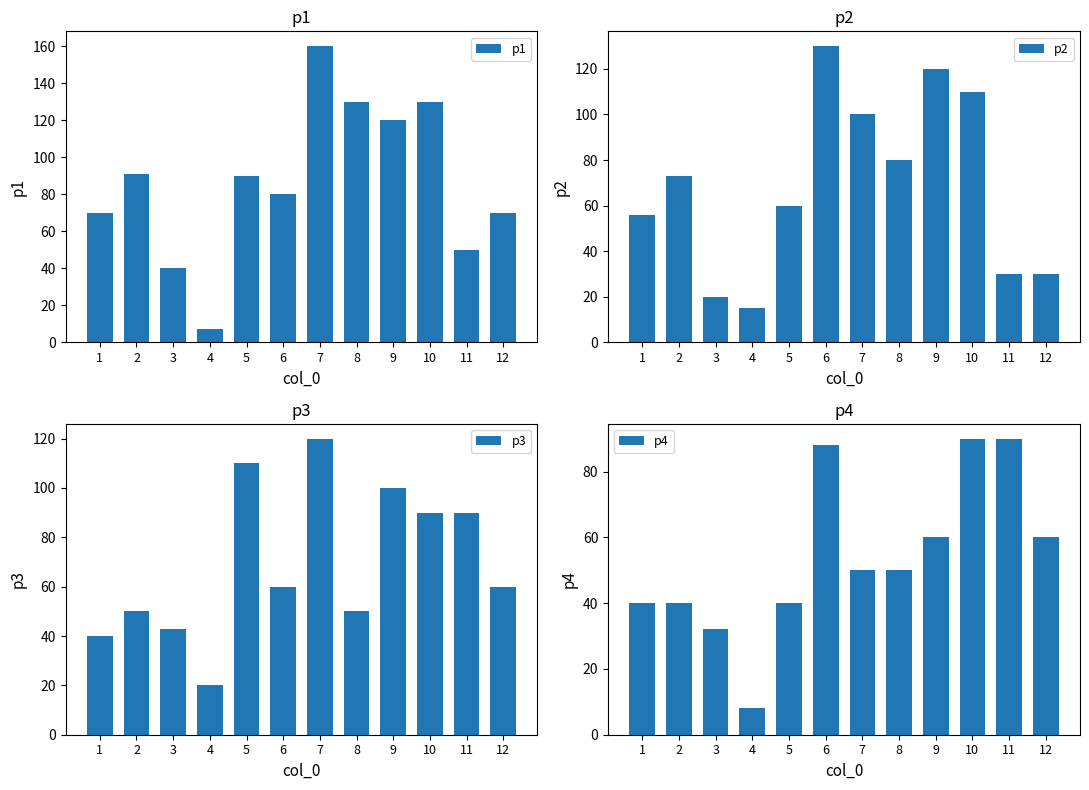

What is the greatest value displayed?

160